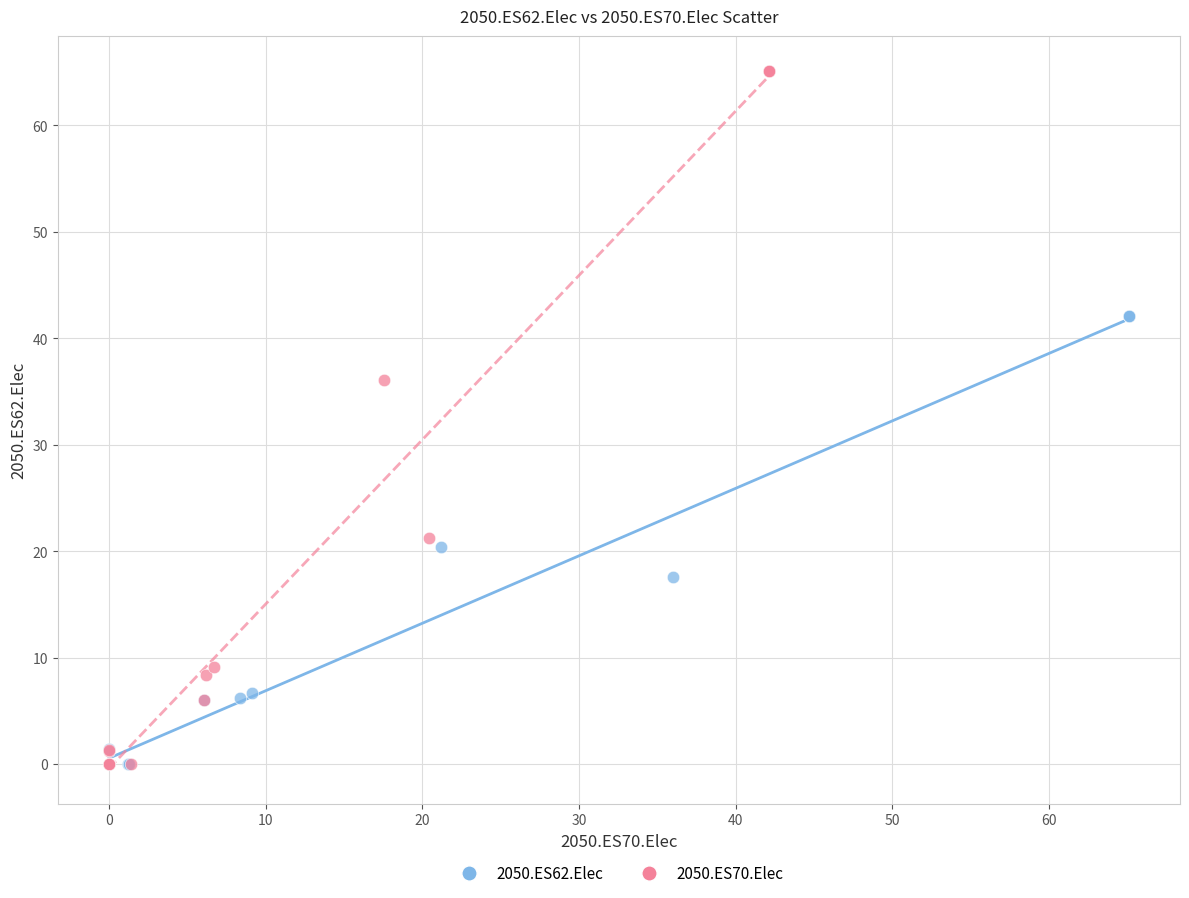

Which series reaches the maximum Y coordinate?

2050.ES70.Elec